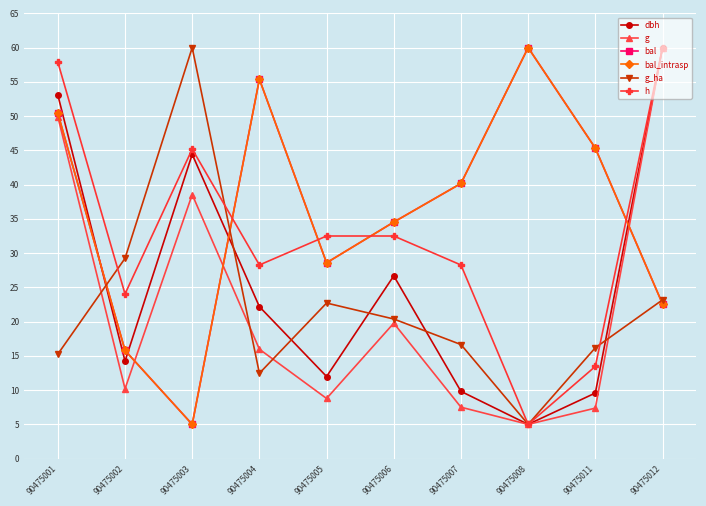

What is the value of the g_ha point at the 9th from the left?

16.2